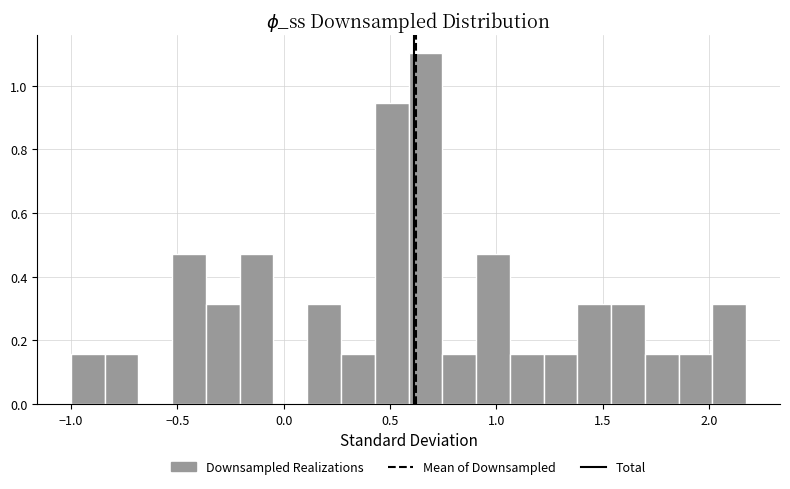

Read against the x-axis, roughly where is the centre of the tallest bar?

0.65